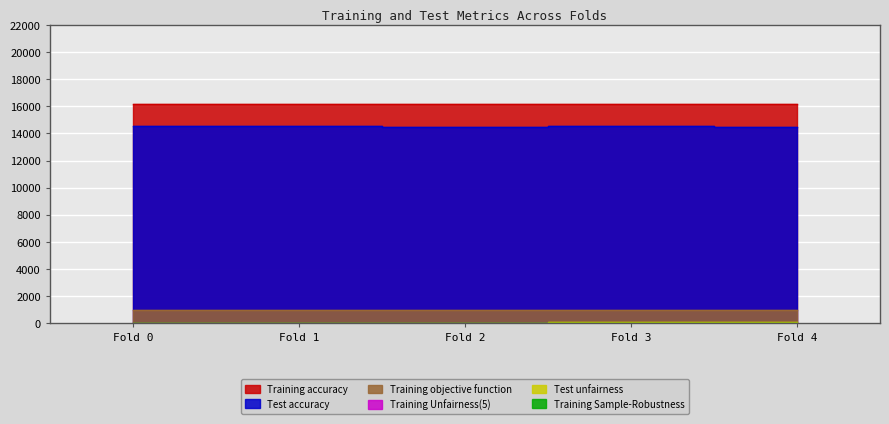

What is the sum of the Test unfairness values at Fold 1 and Fold 3?

113.2